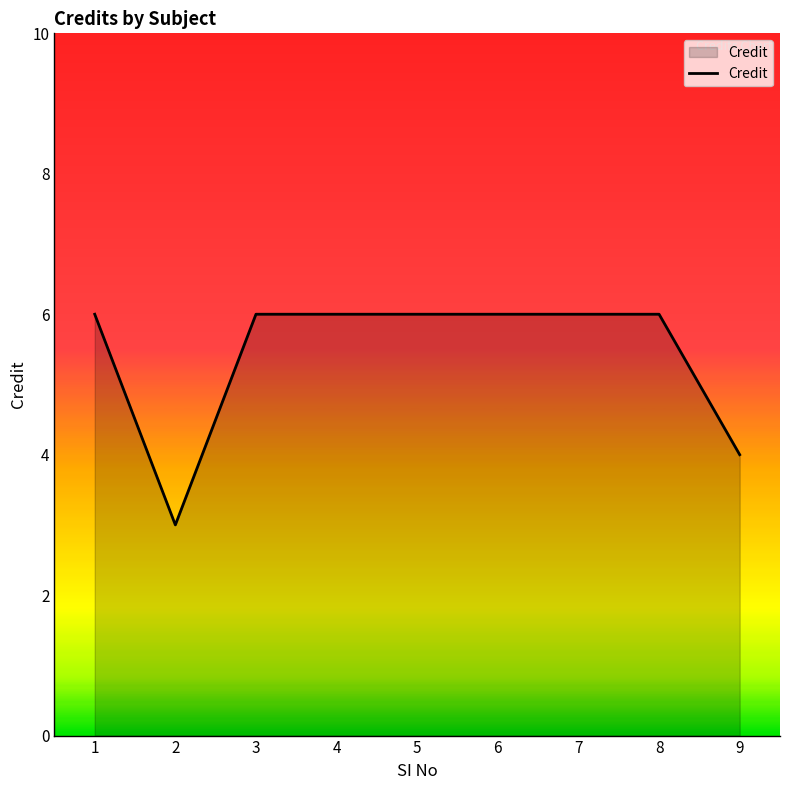

Approximately how many times larger is the value at 9 compared to 5?

0.7